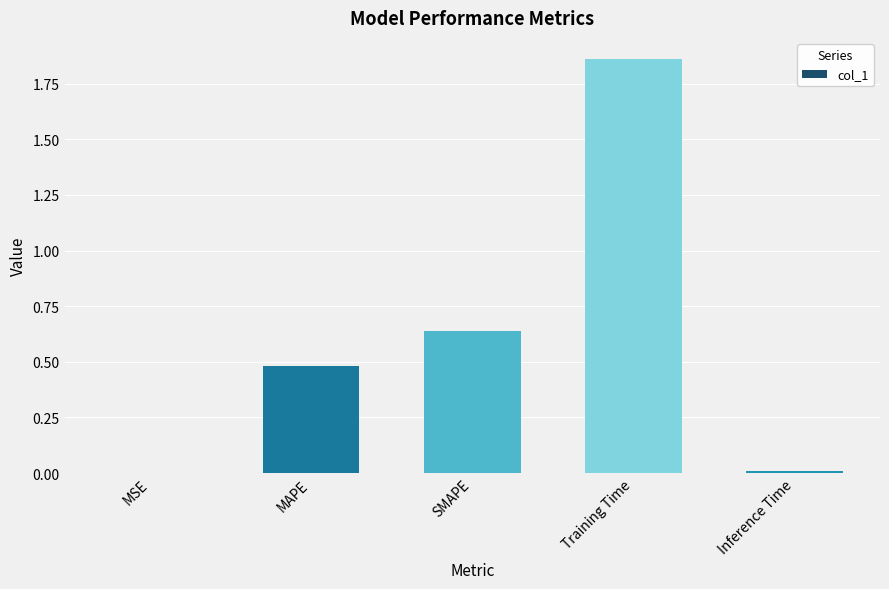

True or false: the data shows 0.5 at MAPE.

True